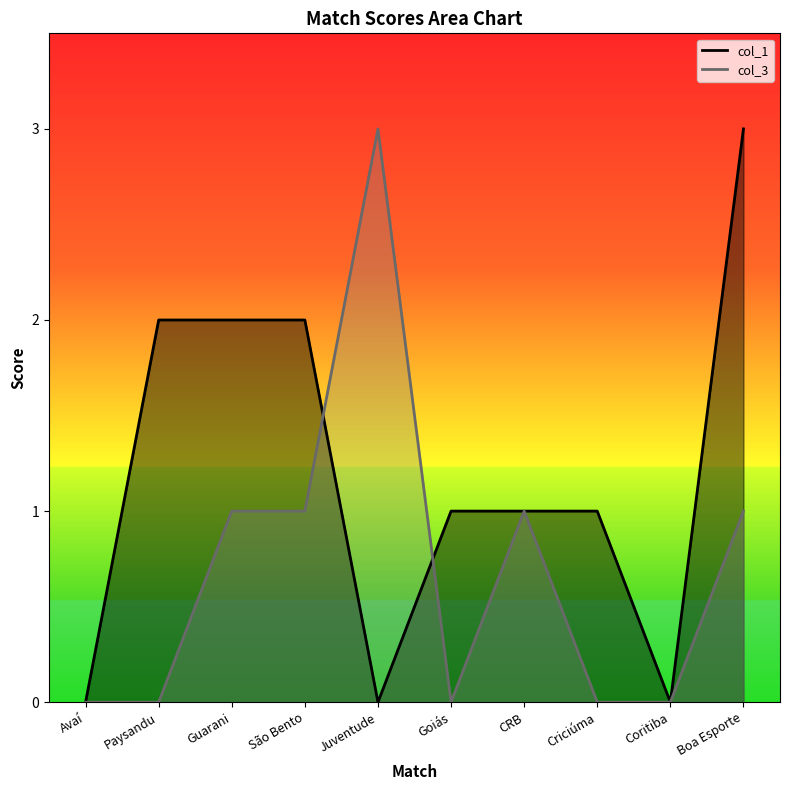

How many lines are shown in the chart?

2